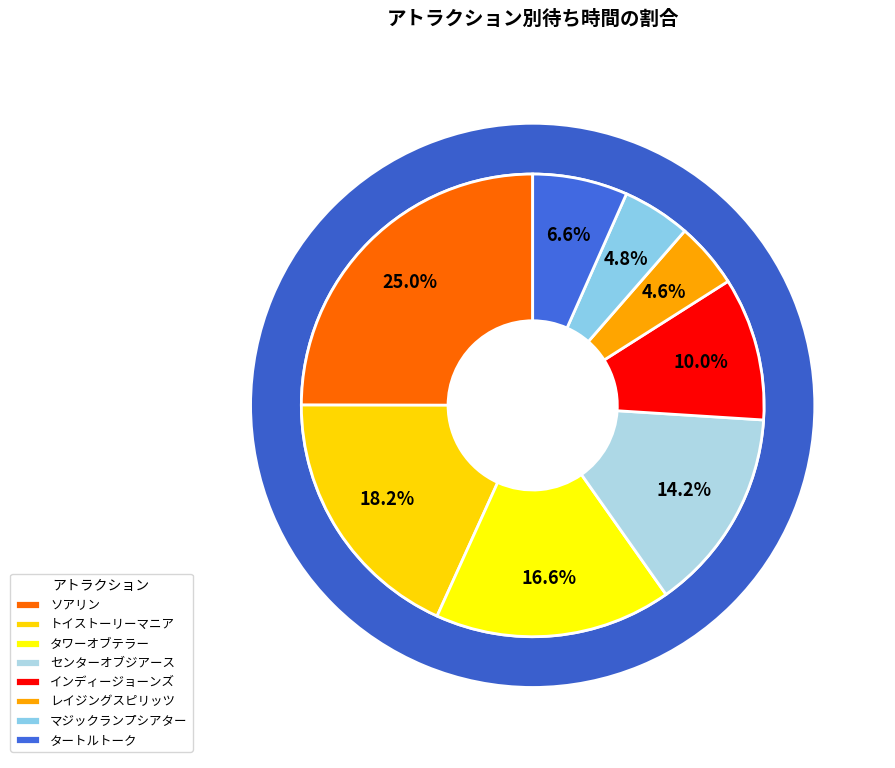

Is it true that センターオブジアース is 25% of the pie?

False